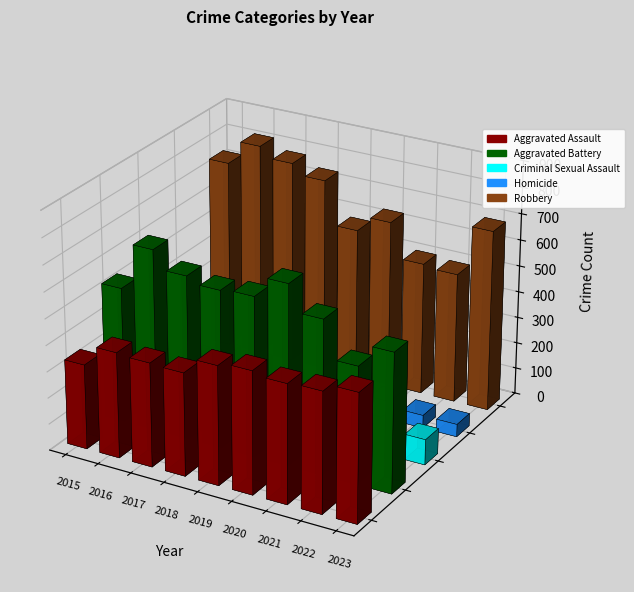

What is the difference between the Aggravated Battery values at 2022 and 2016?

245